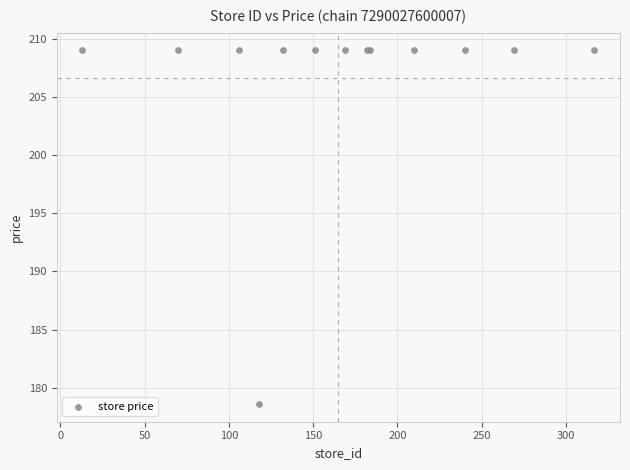

What Y value in the scatter plot is closest to 193?

178.6